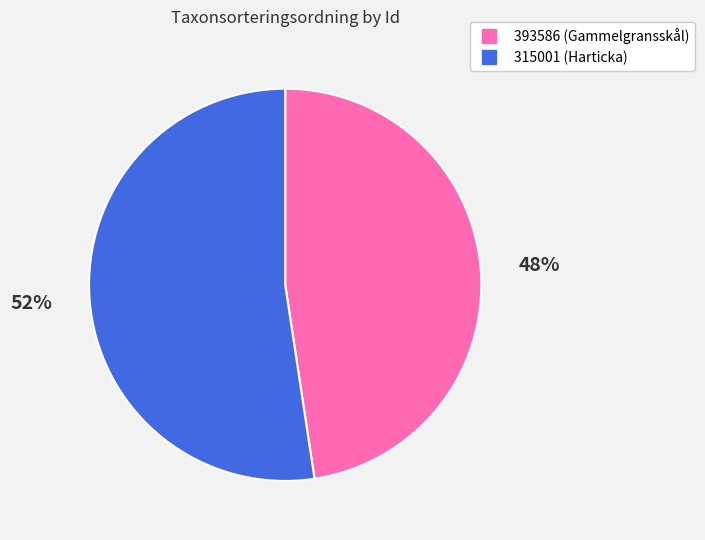

What is the largest slice in the pie chart?

315001